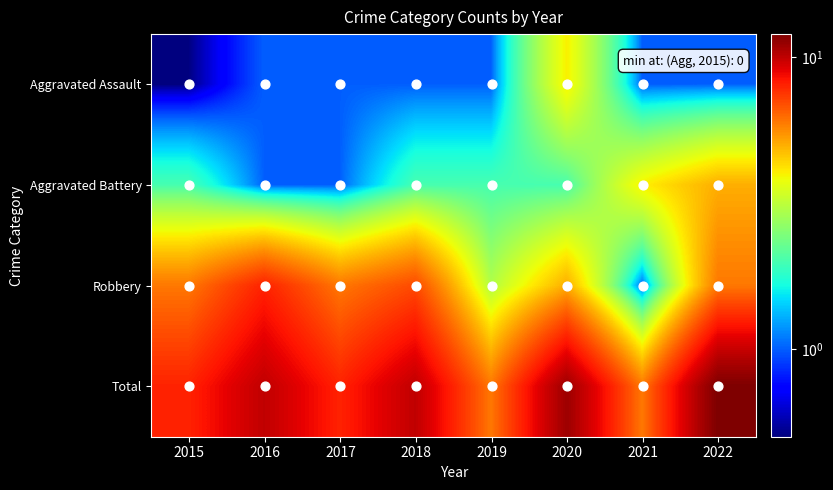

Reading left to right, what are all the values shown in this chart?

Aggravated Assault: 2015=0.5	2016=1.0	2017=1.0	2018=1.0	2019=1.0	2020=4.0	2021=1.0	2022=1.0
Aggravated Battery: 2015=2.0	2016=1.0	2017=1.0	2018=2.0	2019=2.0	2020=2.0	2021=4.0	2022=5.0
Robbery: 2015=6.0	2016=8.0	2017=6.0	2018=7.0	2019=3.0	2020=5.0	2021=1.0	2022=6.0
Total: 2015=8.0	2016=10.0	2017=8.0	2018=10.0	2019=6.0	2020=11.0	2021=6.0	2022=12.0